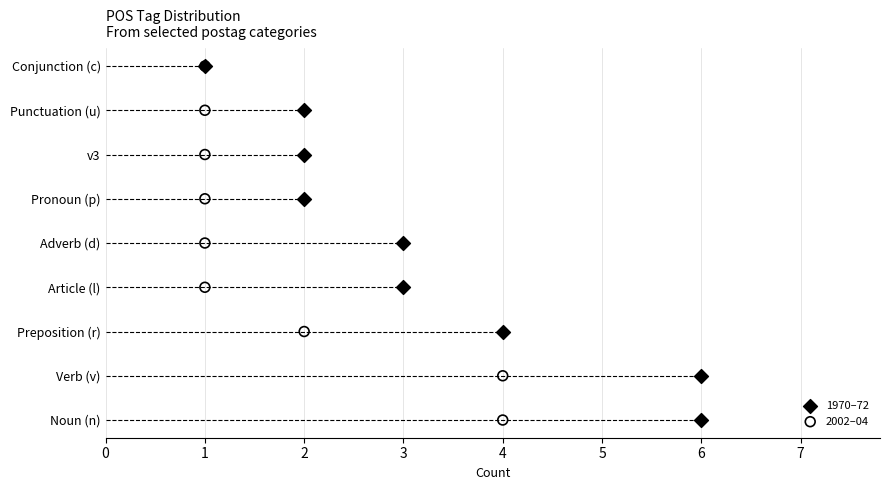

Which series reaches the maximum Y coordinate?

1970–72